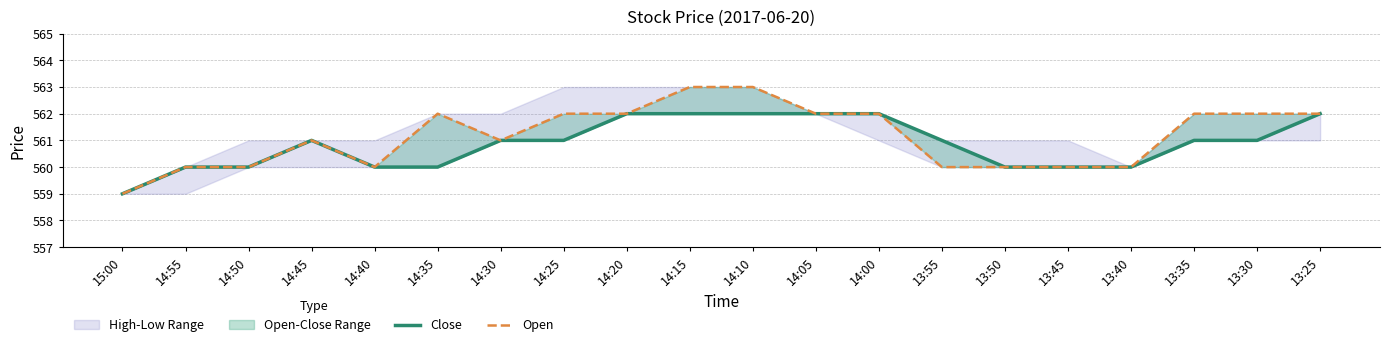

Count the Close values in the range 560 to 562.

19